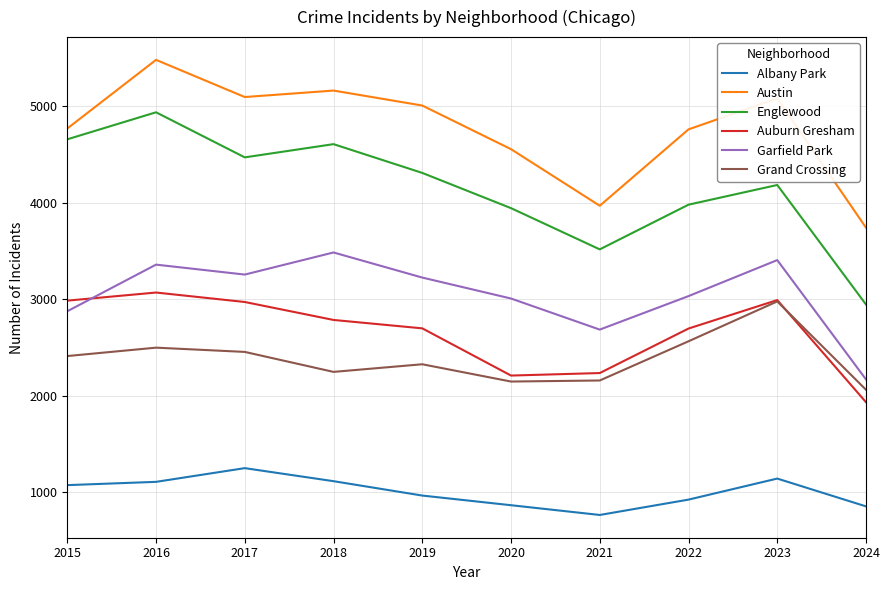

Which label corresponds to the largest value in the chart?

2016